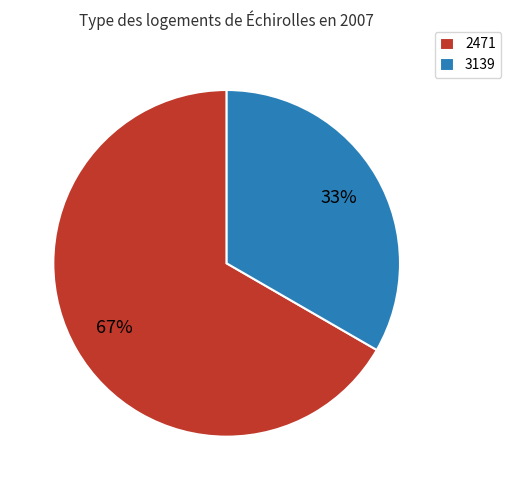

The 2471 slice represents 67% of the pie. True or false?

True